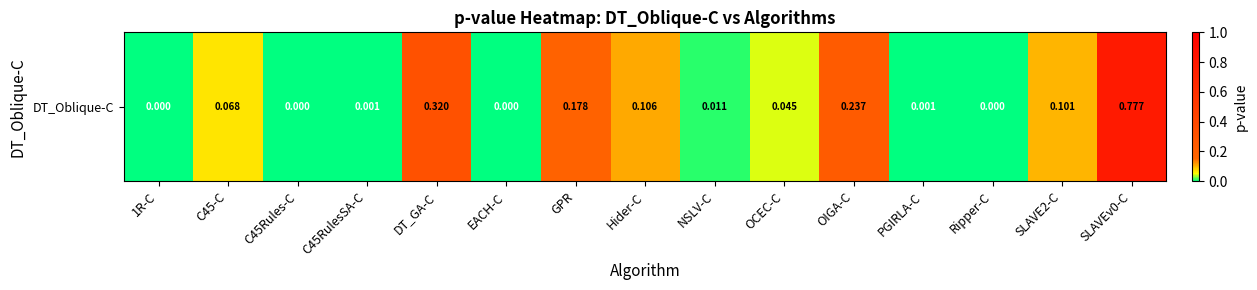

Reading right to left, list all the values displayed in this chart.

SLAVEv0-C=0.8	SLAVE2-C=0.1	Ripper-C=0.0	PGIRLA-C=0.0	OIGA-C=0.2	OCEC-C=0.0	NSLV-C=0.0	Hider-C=0.1	GPR=0.2	EACH-C=0.0	DT_GA-C=0.3	C45RulesSA-C=0.0	C45Rules-C=0.0	C45-C=0.1	1R-C=0.0